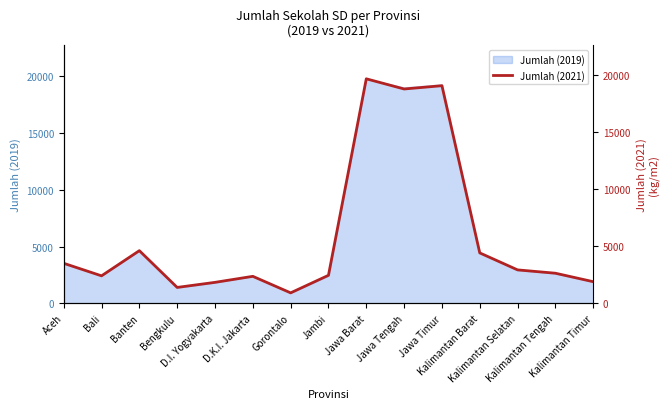

Where is the data nearest to the value 10303?

Banten